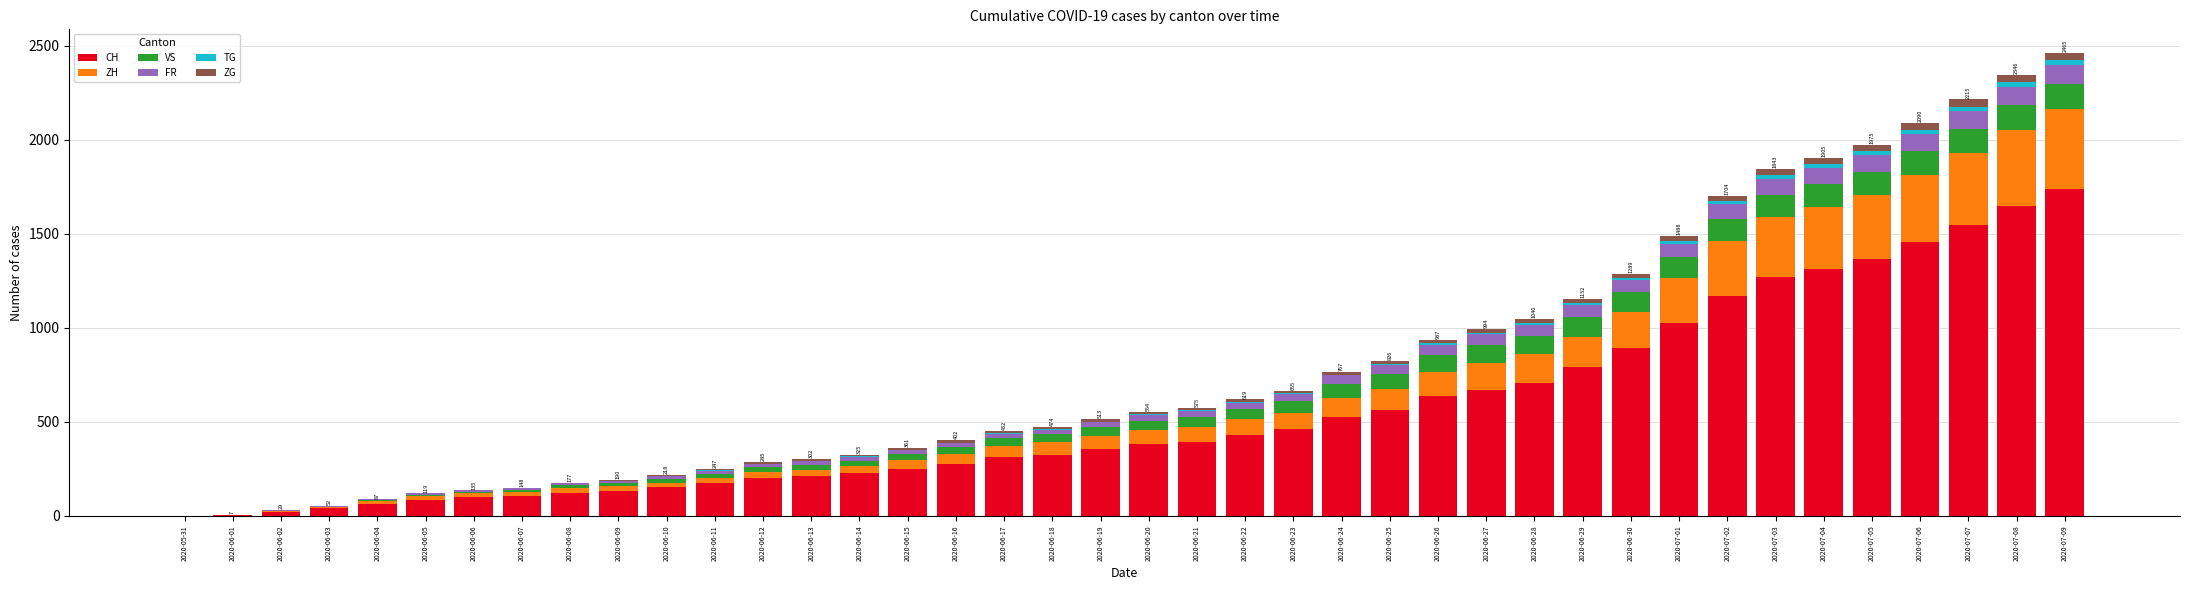

What is the highest value of the CH series?

1741